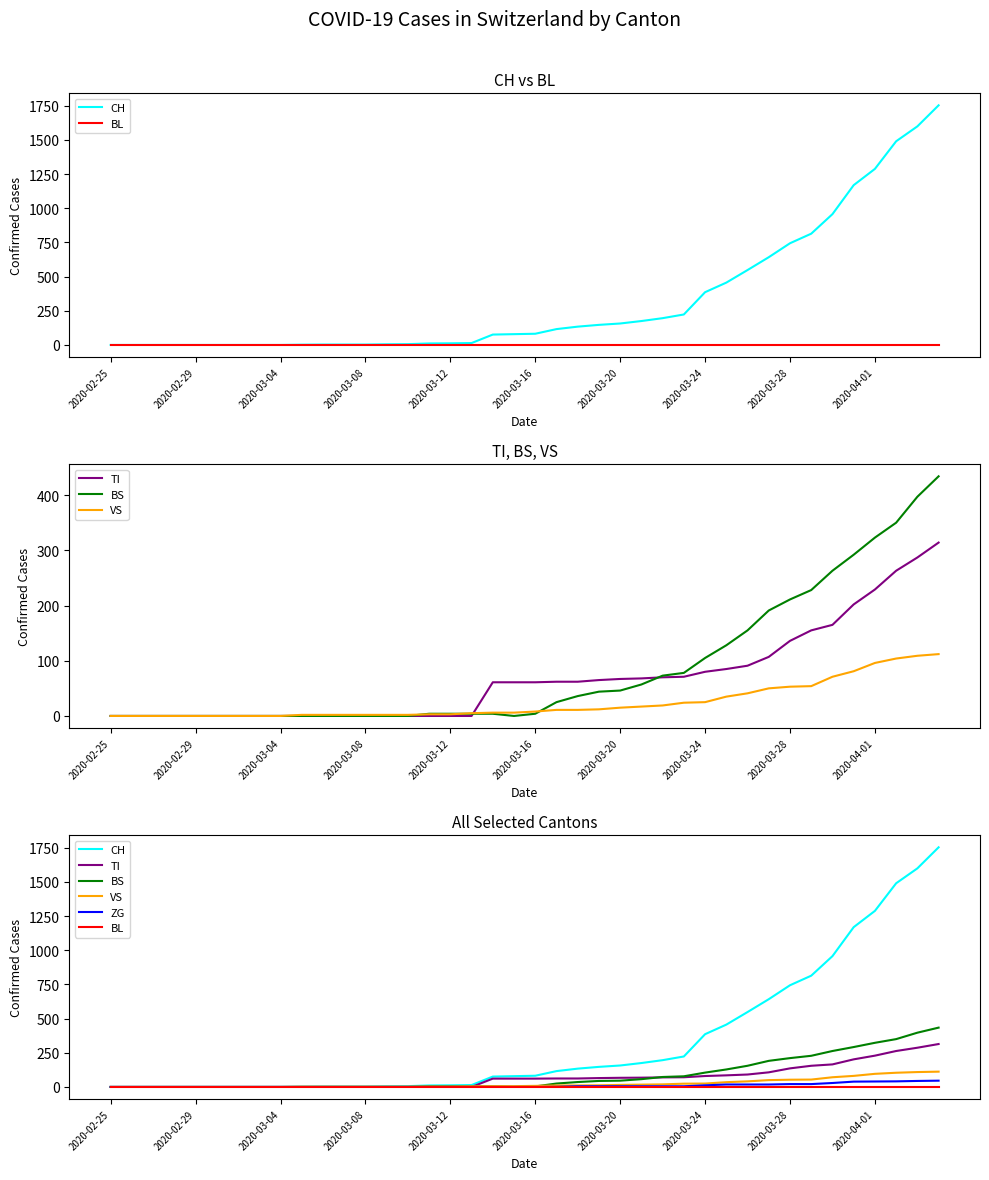

Between 15 and 31, which series saw the biggest shift?

CH